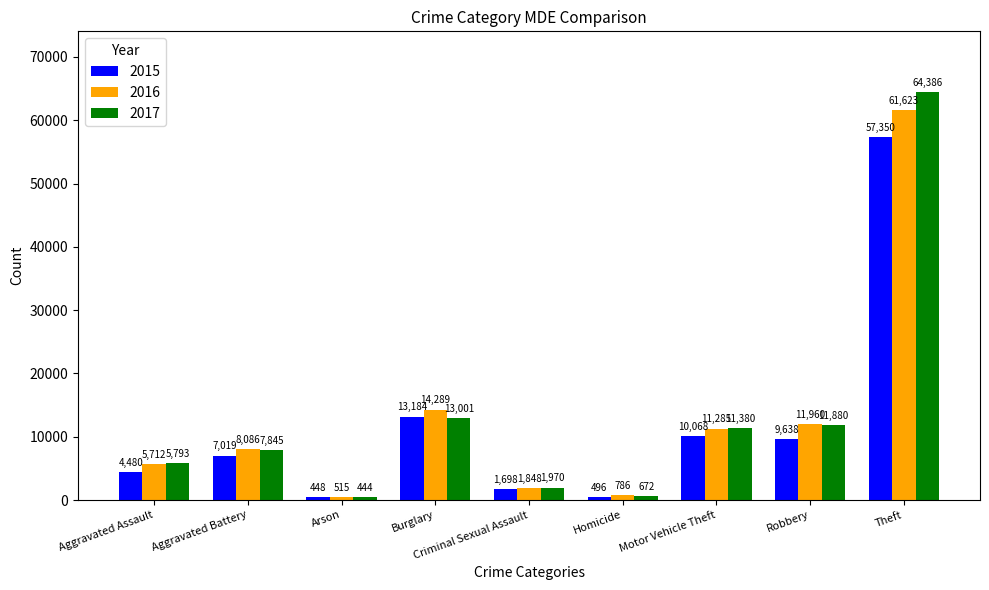

What are all the series names shown in the legend?

2015, 2016, 2017